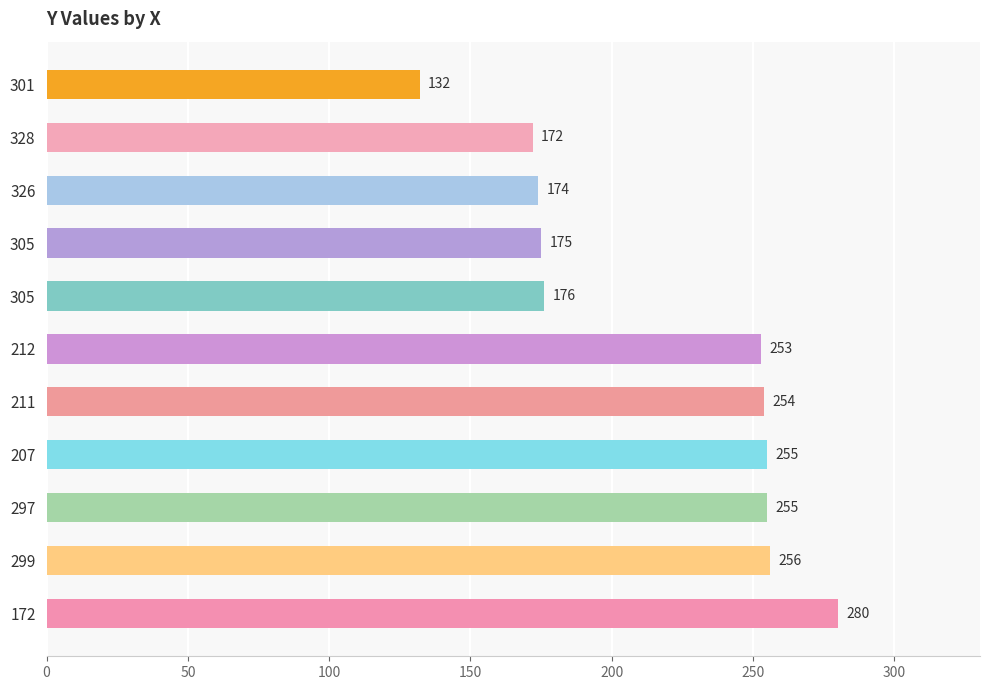

List the labels in order of value, largest first.

172, 299, 207, 297, 211, 212, 305, 305, 326, 328, 301